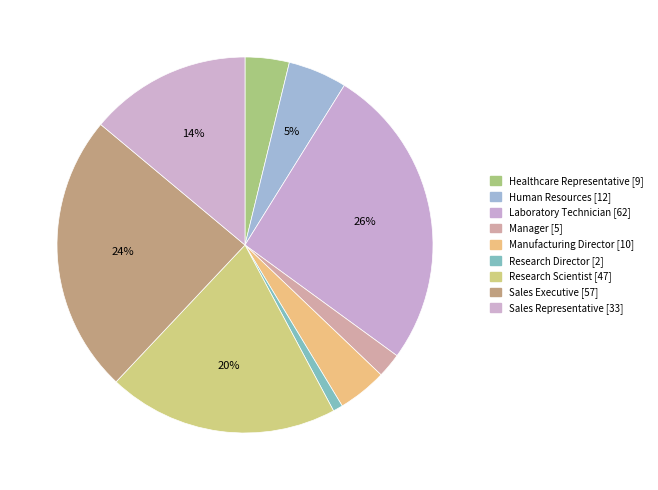

Does any single category account for the majority?

No